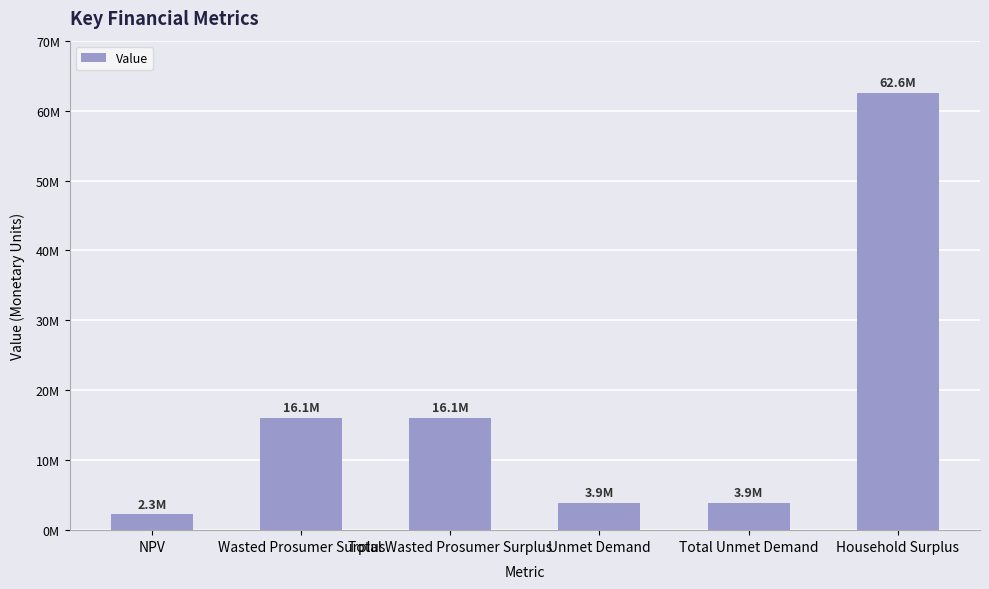

Rank the categories by value from highest to lowest.

Household Surplus, Wasted Prosumer Surplus, Total Wasted Prosumer Surplus, Unmet Demand, Total Unmet Demand, NPV